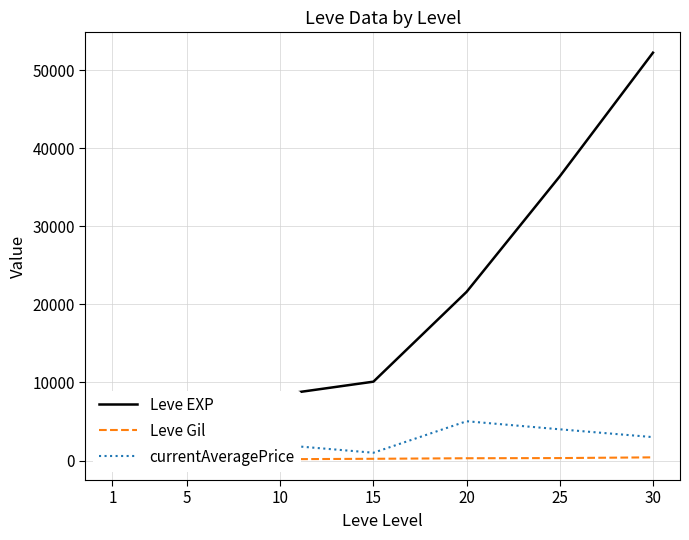

What is the sum of all currentAveragePrice values?

19891